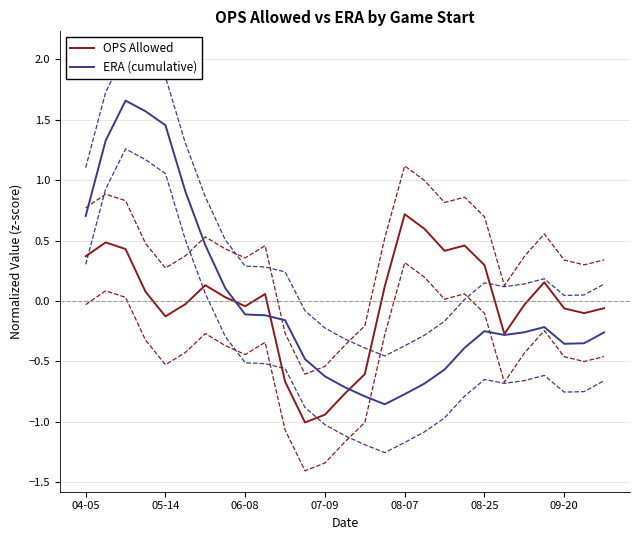

Which series has the largest range (max minus min)?

ERA (cumulative)